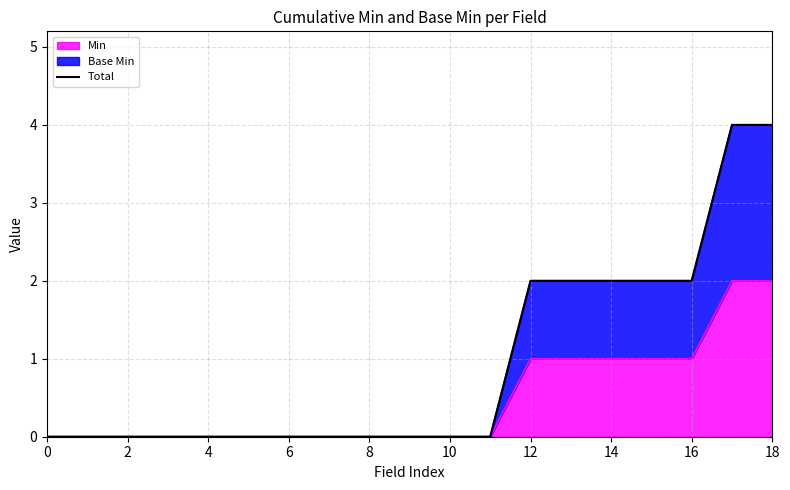

What is the difference between the maximum and second lowest values?

4